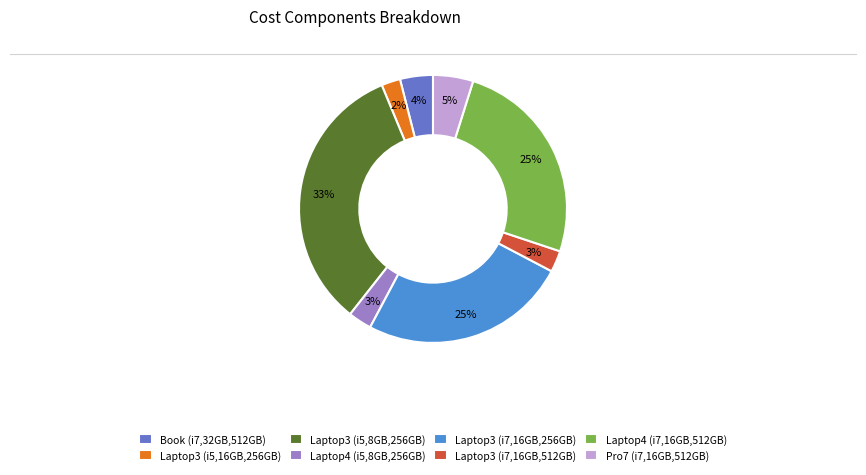

What is the largest slice in the pie chart?

Laptop3 (i5,8GB,256GB)